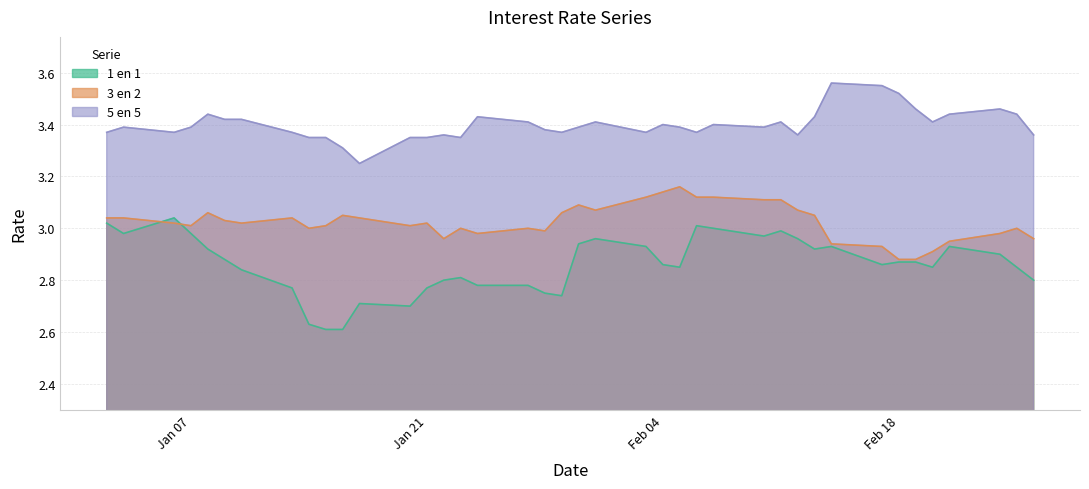

What is the maximum value shown in the chart?

3.6